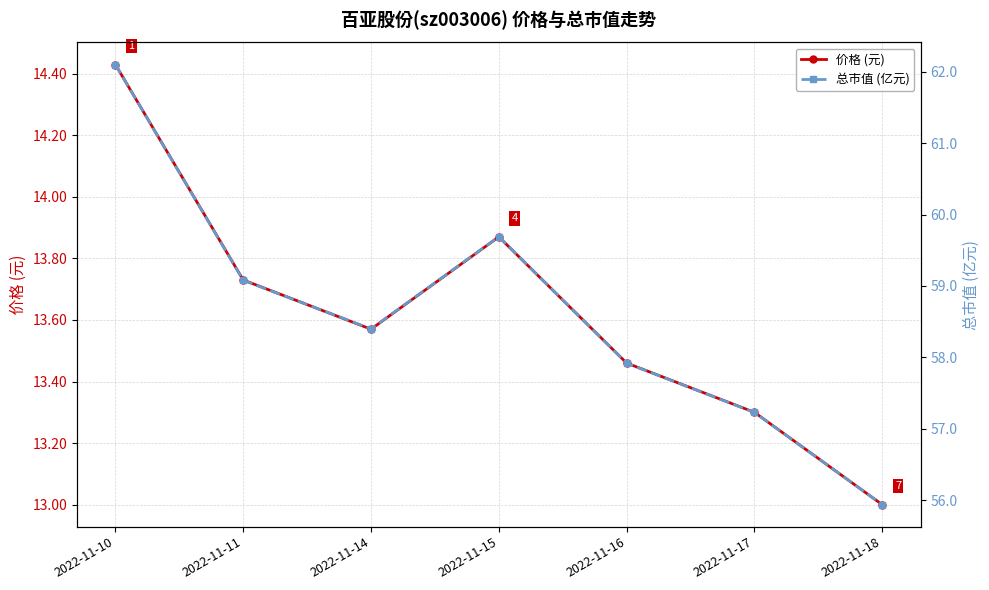

Is it true that 总市值 (亿元) equals 59.1 at 2022-11-11?

True